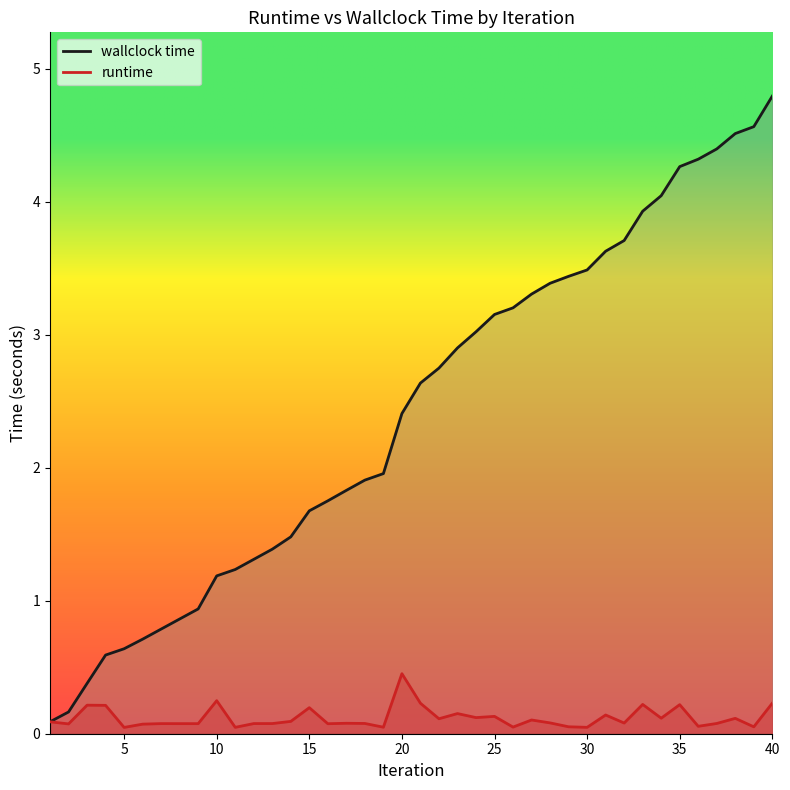

True or false: runtime and wallclock time intersect in this chart.

False